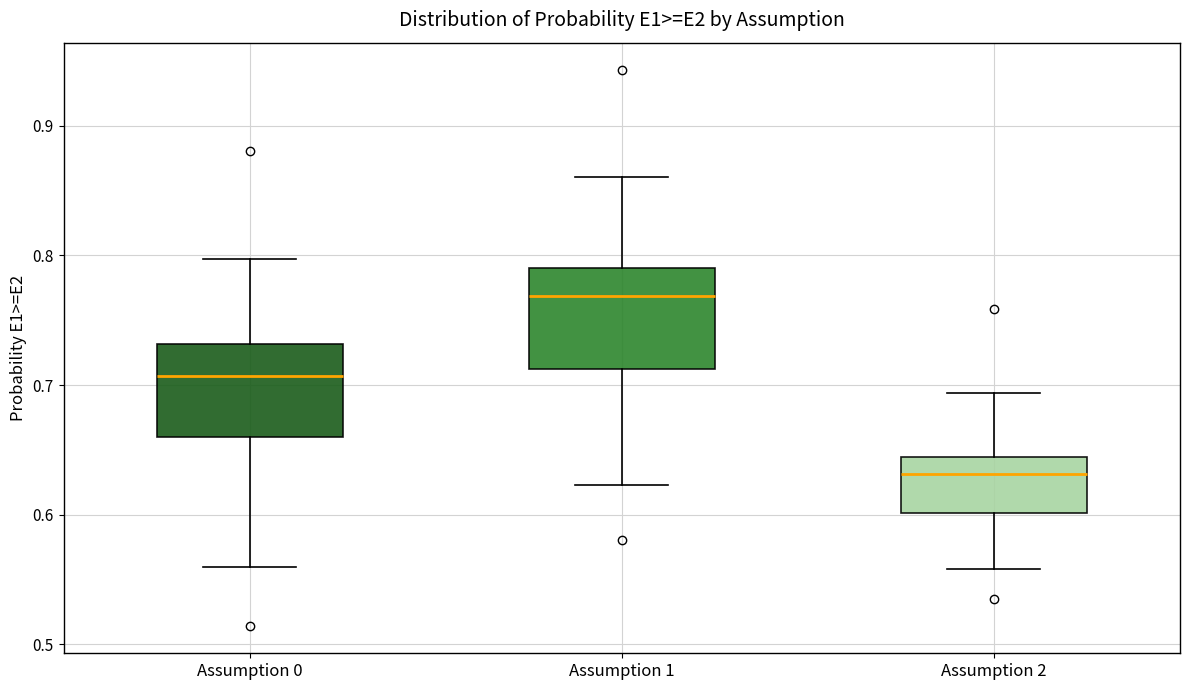

Where does the lower whisker of the box for Assumption 2 end on the y-axis? The values are not printed on the chart, so give them approximately, as read against the axis.

0.56